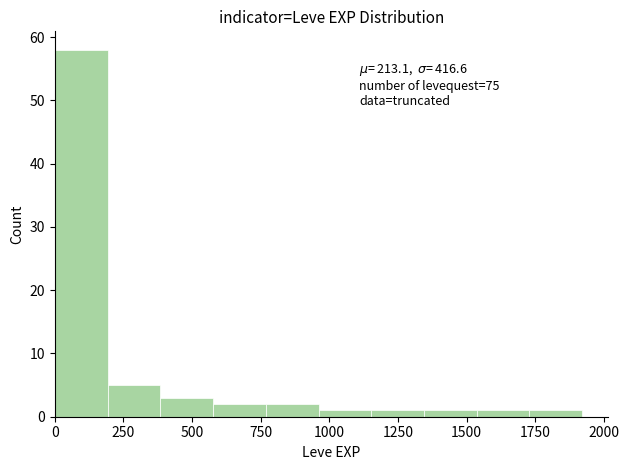

Read against the x-axis, roughly where is the centre of the tallest bar?

100